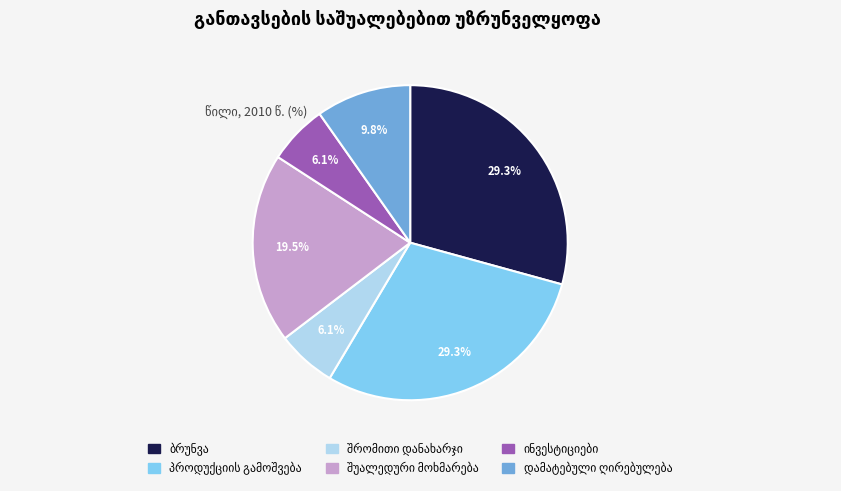

Does any single category account for the majority?

No